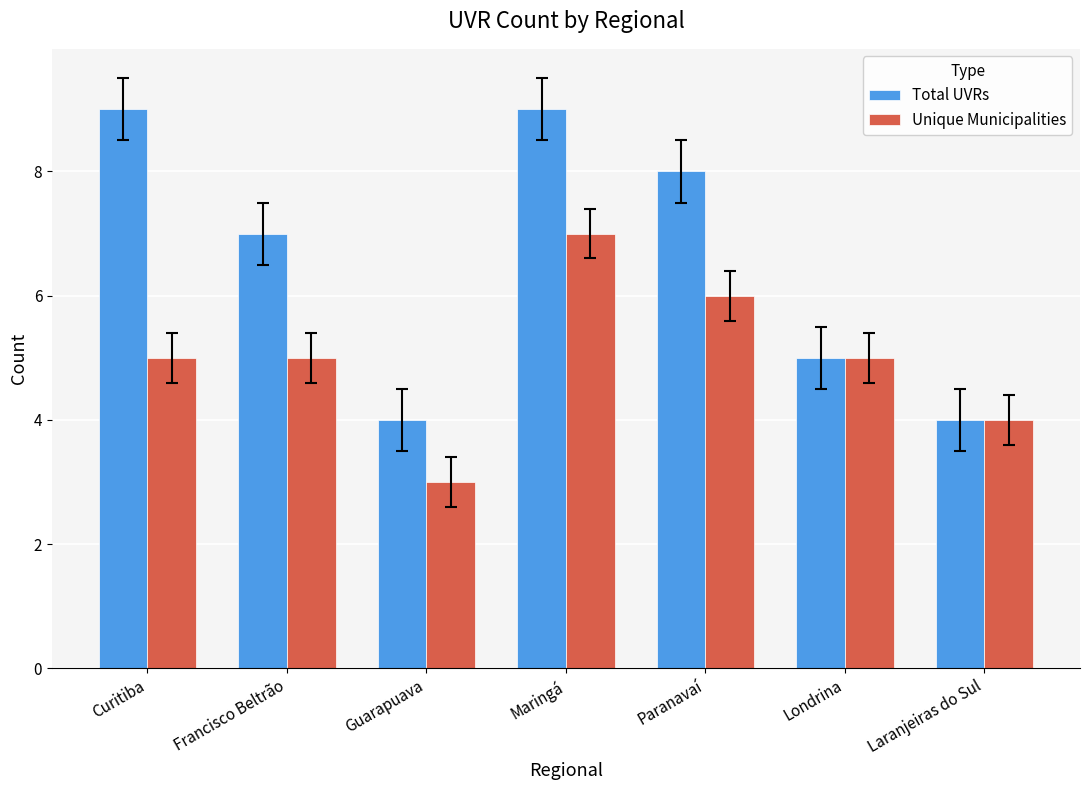

Count the Total UVRs values in the range 4 to 9.

7